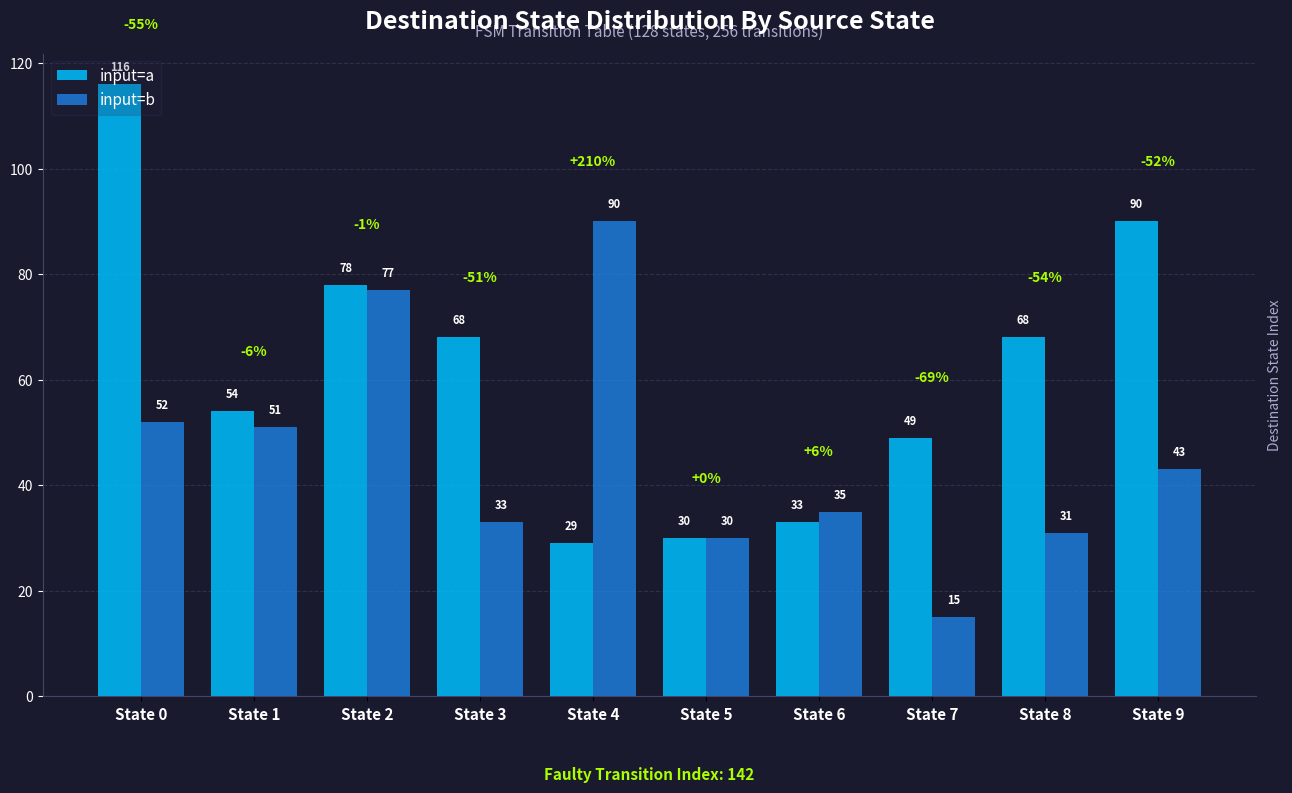

Which series has the widest spread of values?

input=a